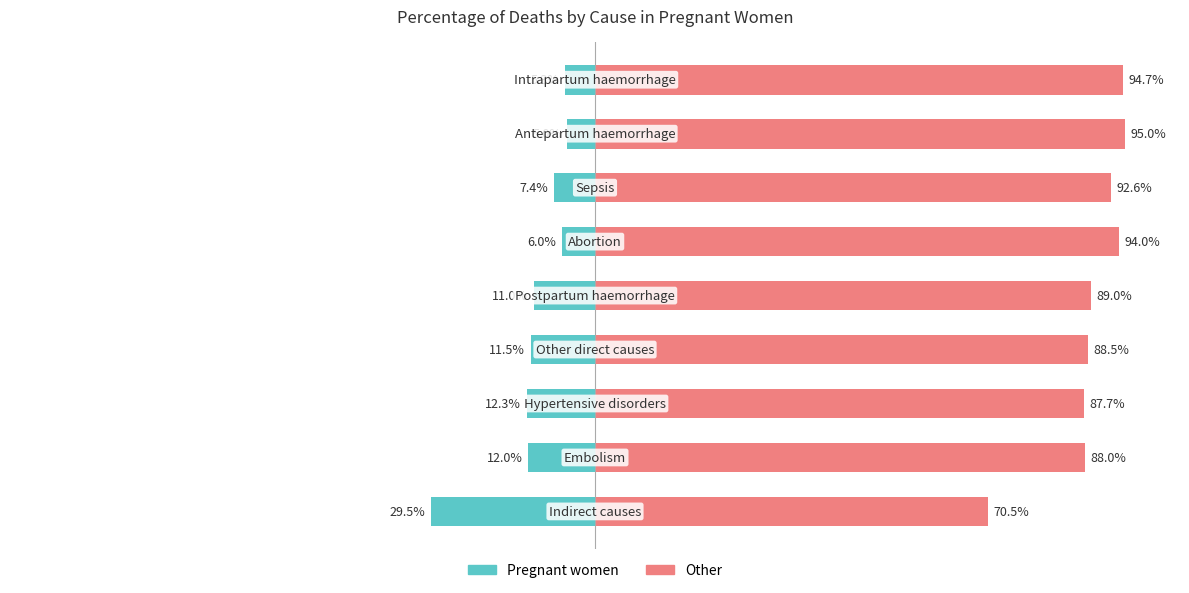

List the series in order of their peak value, lowest first.

Pregnant women, Other